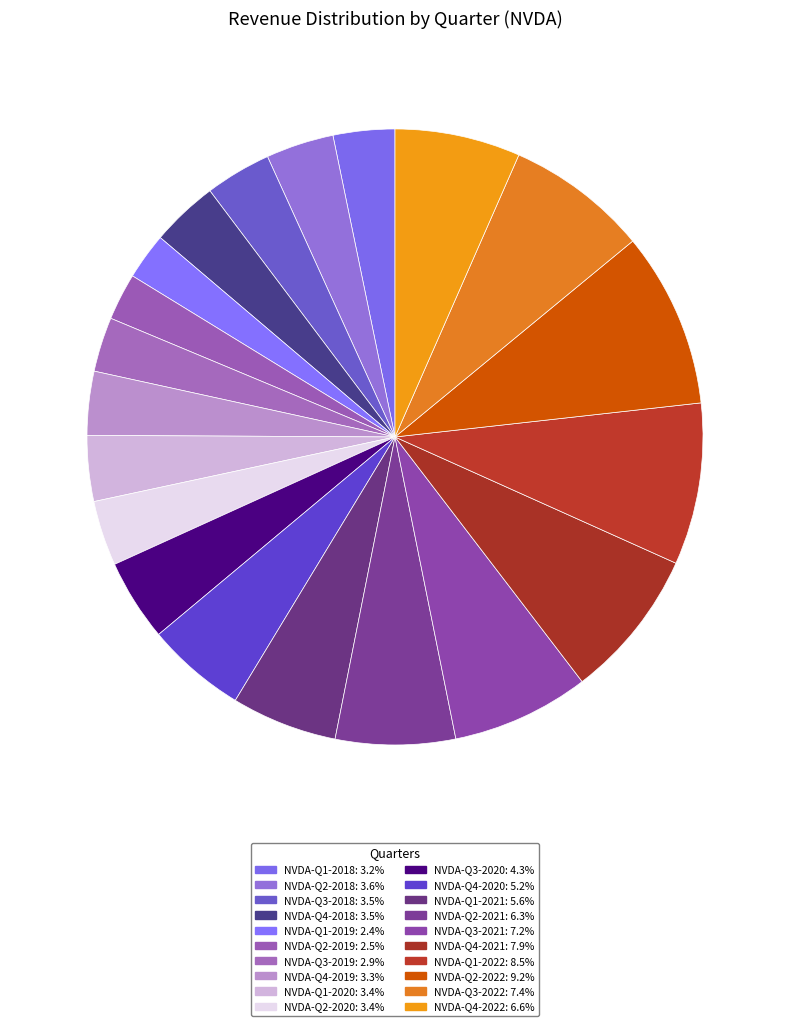

How many slices are in this pie chart?

20